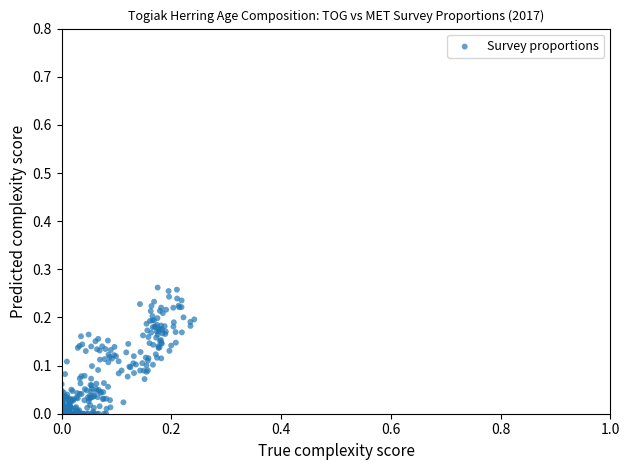

Count the number of points in this scatter plot.

332